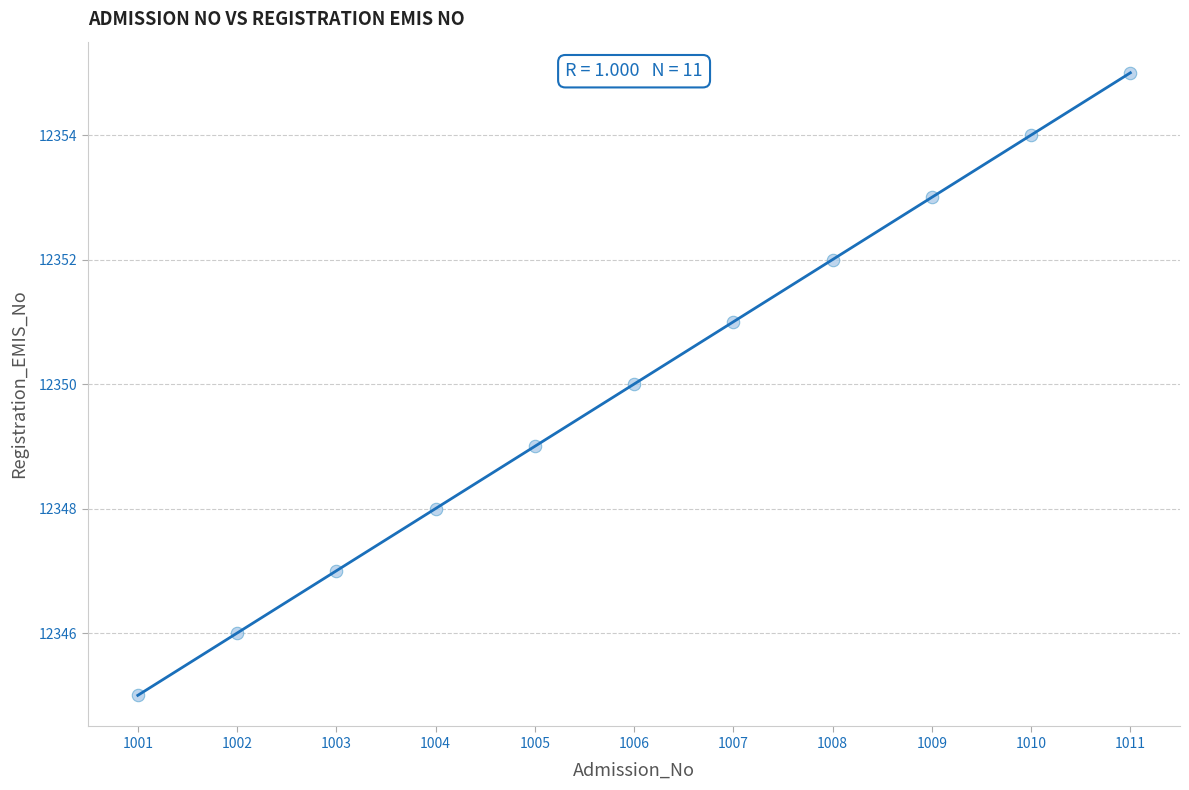

What is the range of Y values (max minus min)?

10